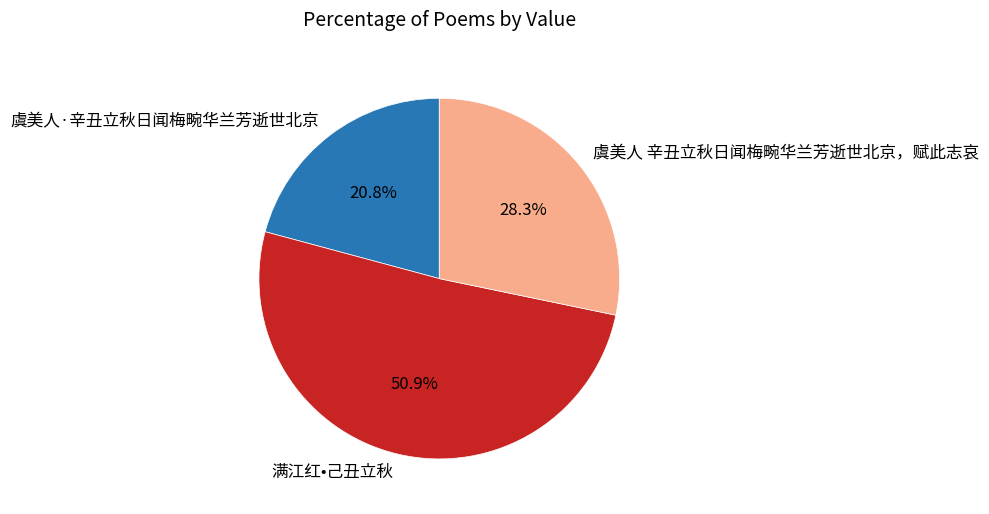

Rank the categories by value from lowest to highest.

虞美人·辛丑立秋日闻梅畹华兰芳逝世北京, 虞美人 辛丑立秋日闻梅畹华兰芳逝世北京，赋此志哀, 满江红•己丑立秋